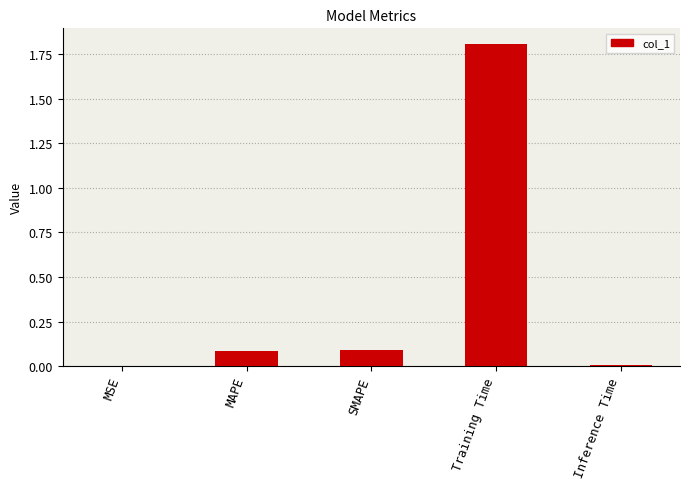

What is the change in value from SMAPE to Training Time?

+1.7